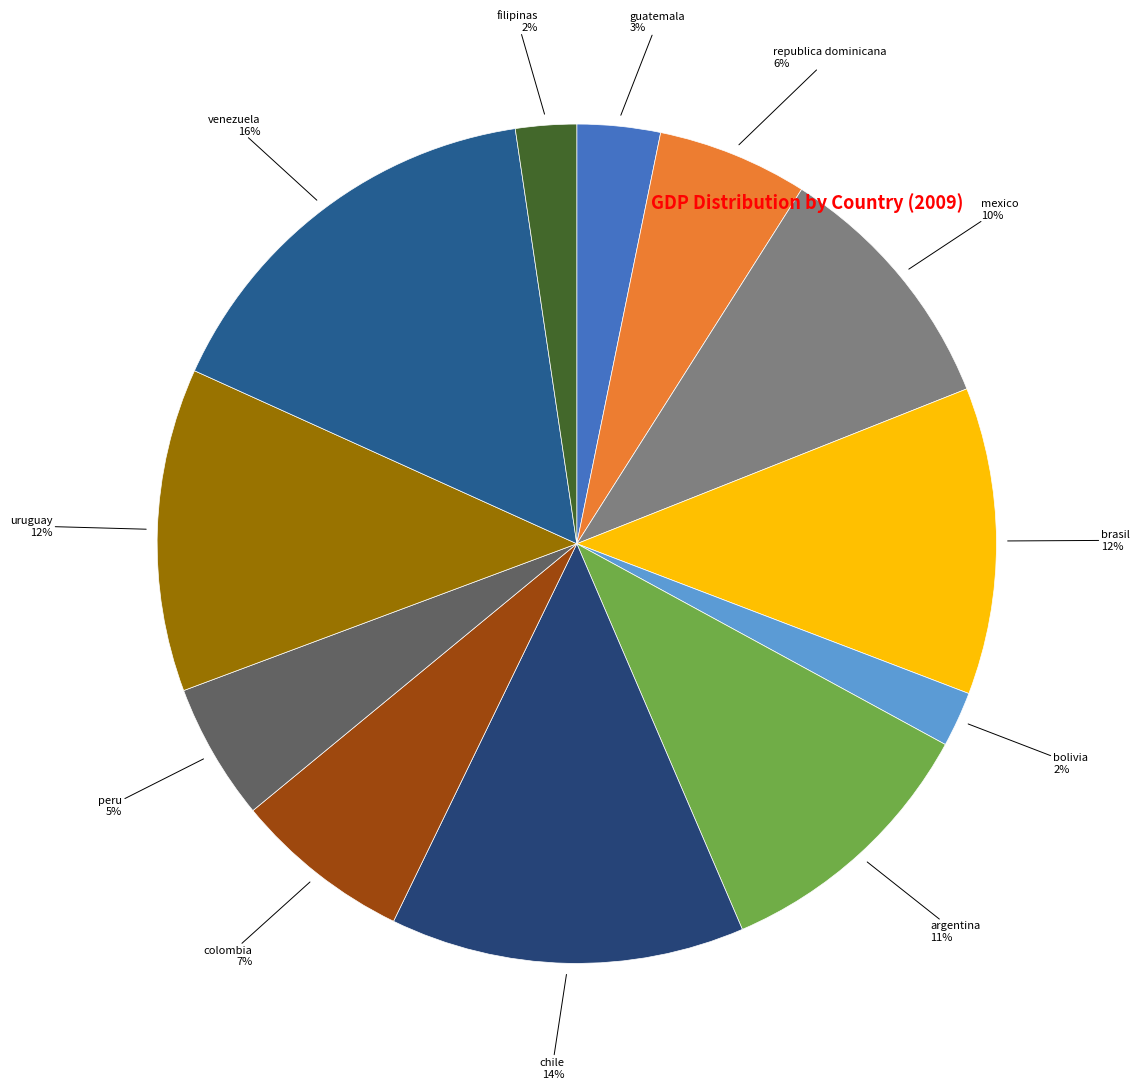

To the nearest percent, what percentage of the pie is peru?

5%